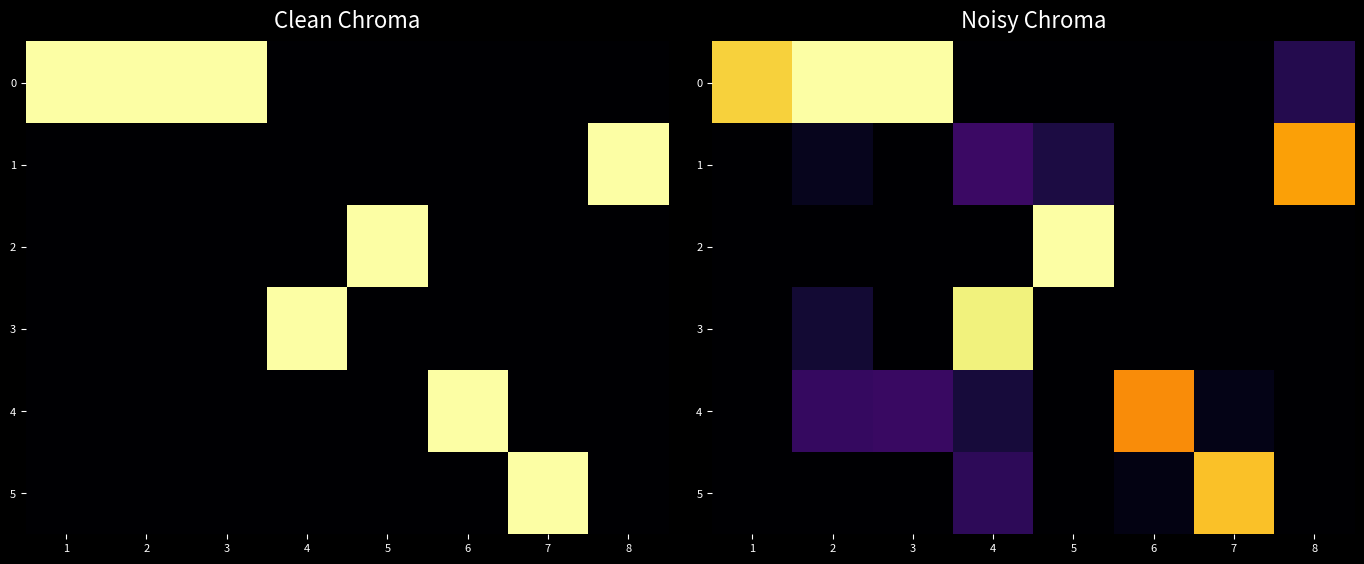

Rank the categories by 3 value from lowest to highest.

1, 3, 5, 6, 8, 7, 2, 4